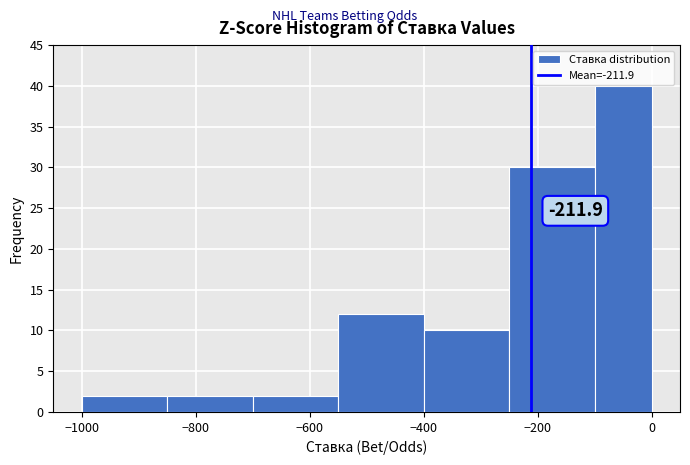

Which range on the x-axis has the tallest bar?

-100 to 0